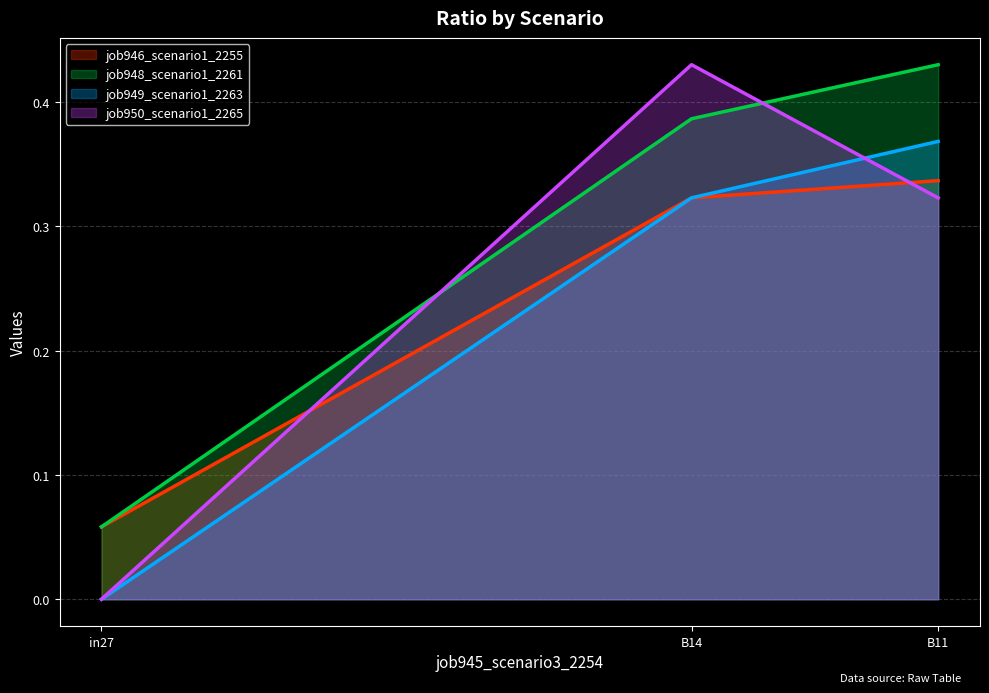

Count the number of categories in the chart.

3